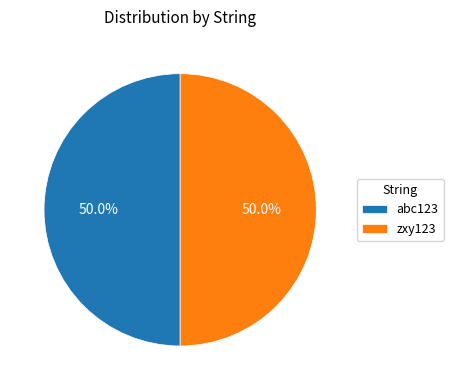

How many segments does this pie chart have?

2